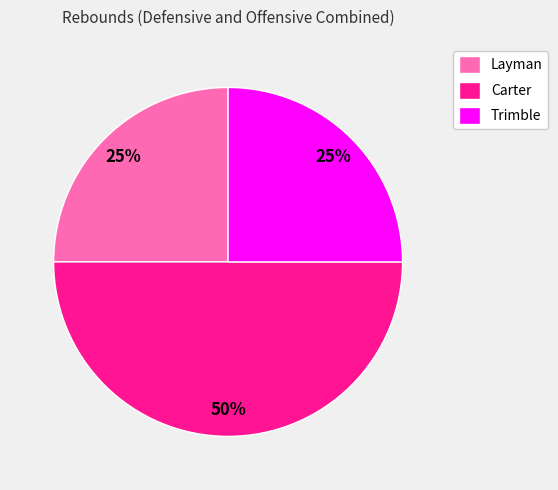

Combined, do Carter and Trimble account for over 50%?

Yes